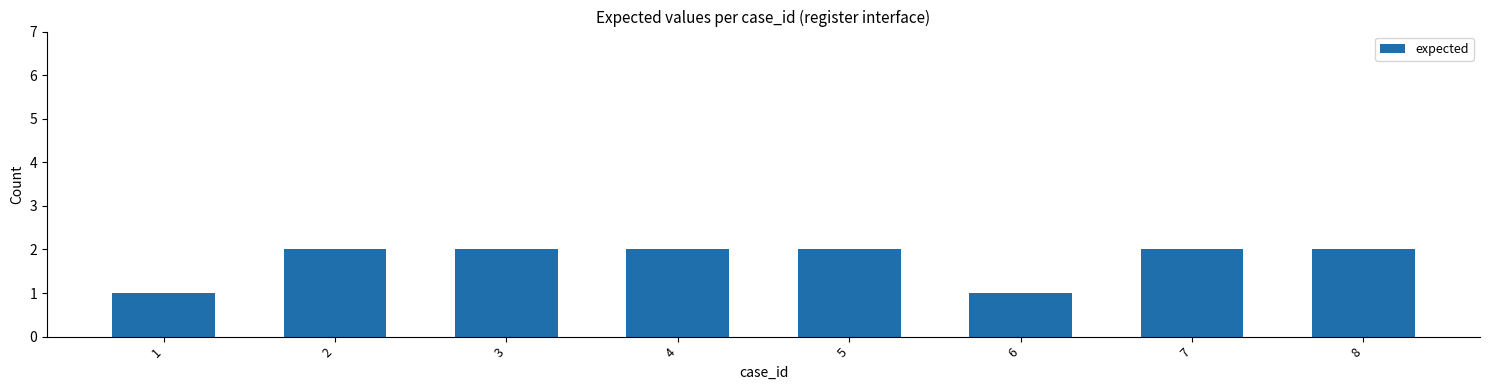

Approximately how many times larger is the value at 1 compared to 2?

0.5